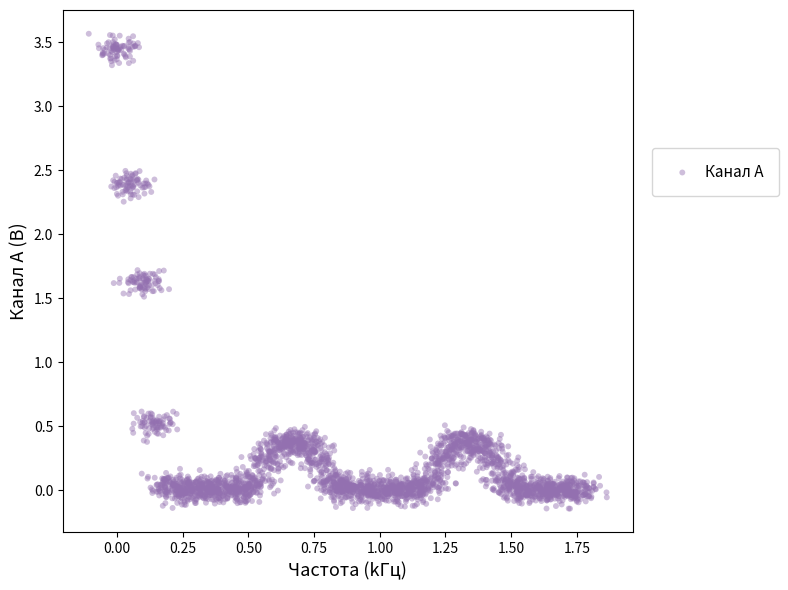

What is the range of X values (max minus min)?

2.0